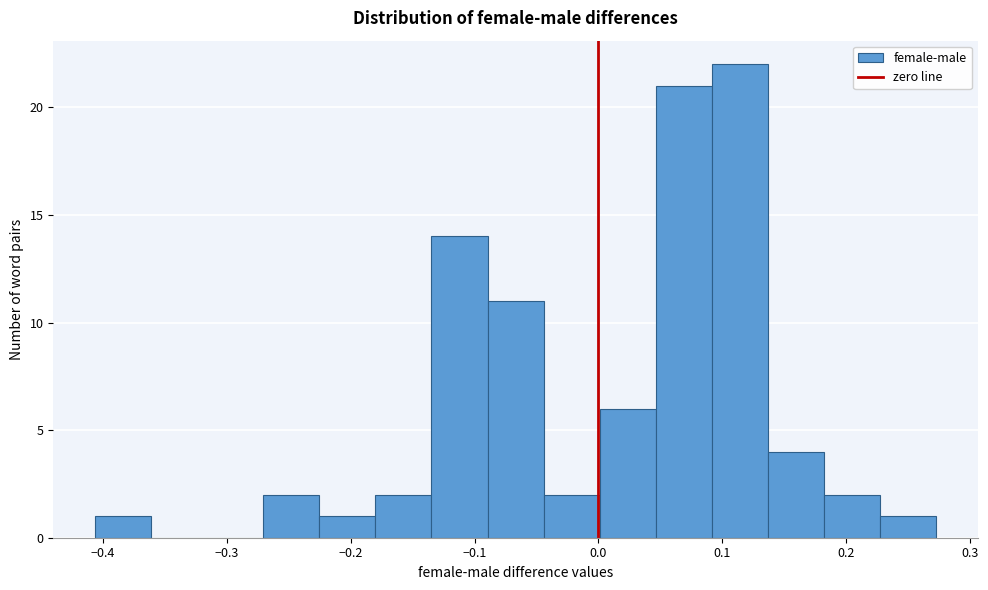

Reading left to right, list every bar in this chart as the range it spans on the x-axis followed by its height. Neither the bar edges nor the heights are printed on the chart, so give them approximately, as read against the axes.

-0.41 to -0.36: 1
-0.36 to -0.32: 0
-0.32 to -0.27: 0
-0.27 to -0.23: 2
-0.23 to -0.18: 1
-0.18 to -0.13: 2
-0.13 to -0.09: 14
-0.09 to -0.04: 11
-0.04 to 0.00: 2
0.00 to 0.05: 6
0.05 to 0.09: 21
0.09 to 0.14: 22
0.14 to 0.18: 4
0.18 to 0.23: 2
0.23 to 0.27: 1